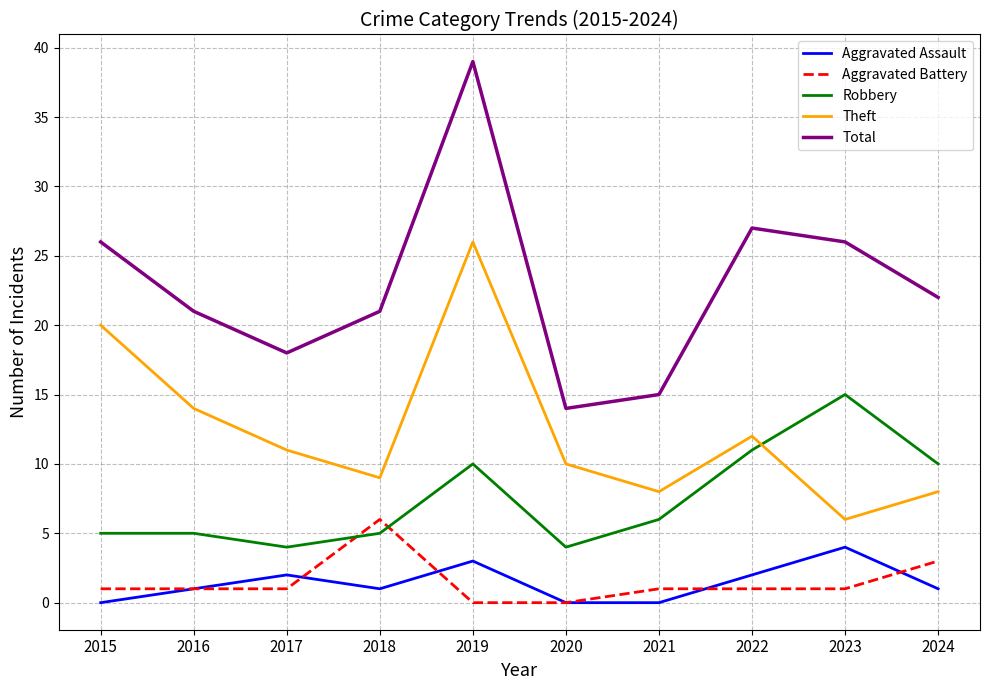

Rank the series by their maximum value, from highest to lowest.

Total, Theft, Robbery, Aggravated Battery, Aggravated Assault